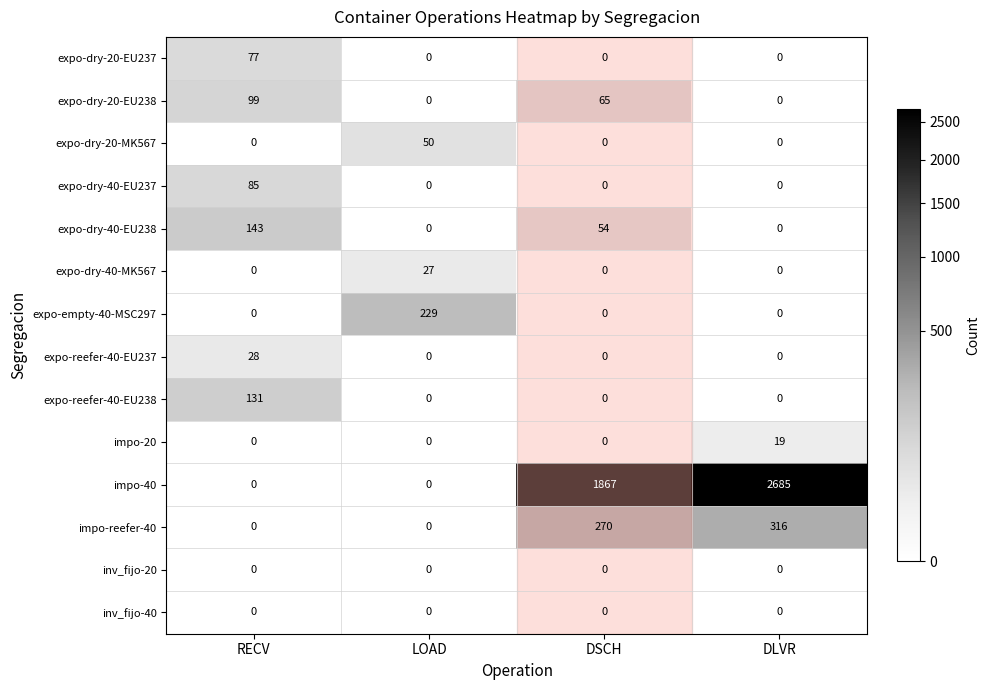

At which category is the sum across all series the highest?

DLVR